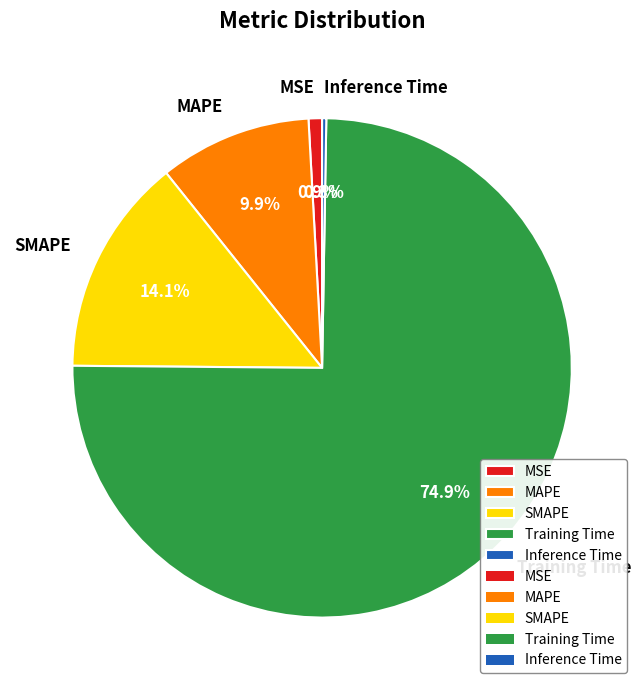

To the nearest percent, what is the difference between the largest and smallest slice percentages?

75%